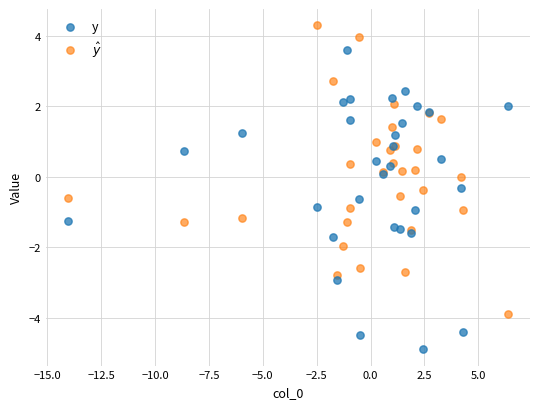

What is the X range (max minus min) for the scatter plot?

20.4